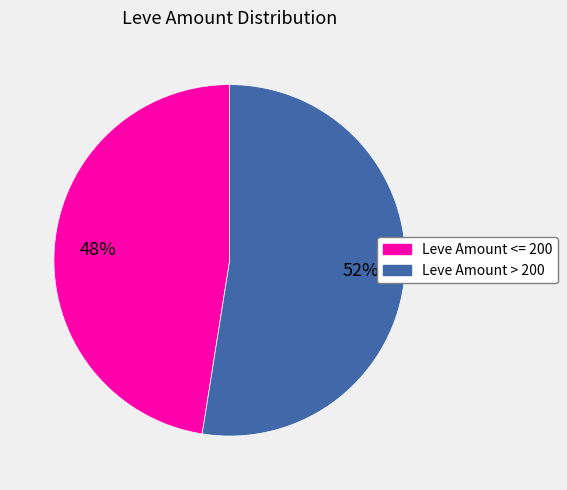

How many slices are in this pie chart?

2